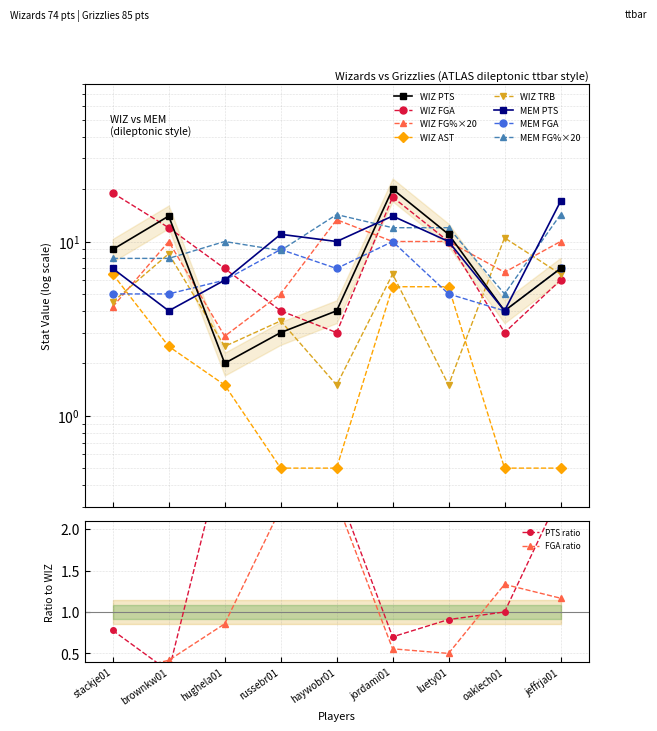

What position from the left is jordami01?

6